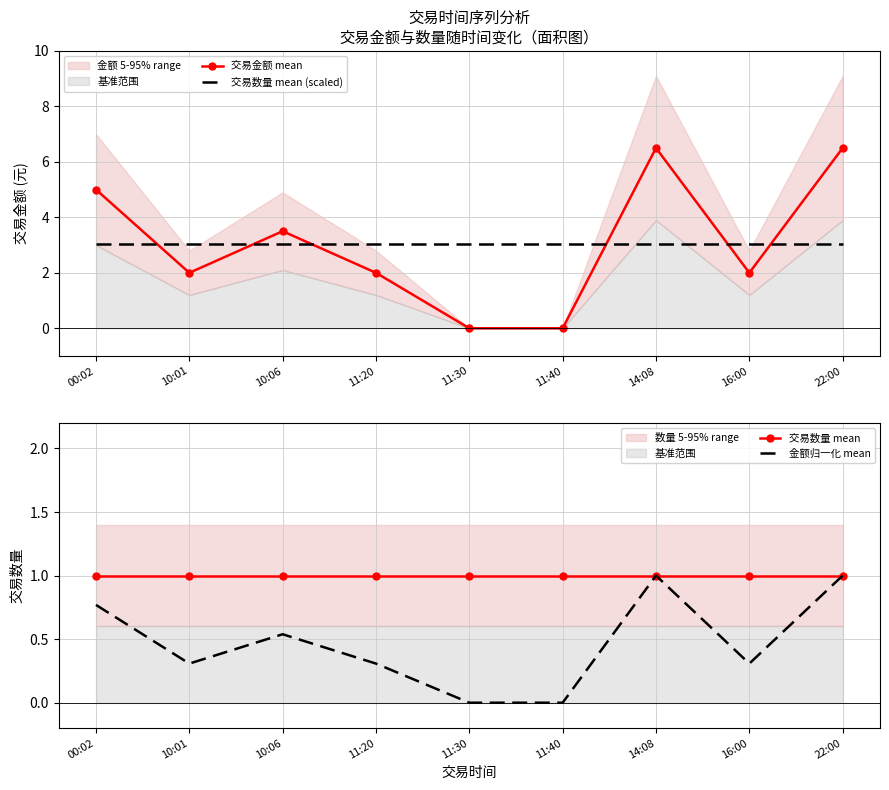

The value of 交易数量 mean at 00:02 is 1.0. True or false?

True